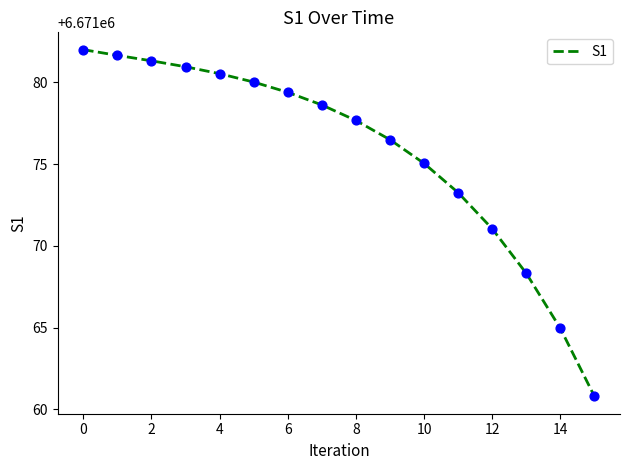

What is the smallest value displayed?

6671060.8